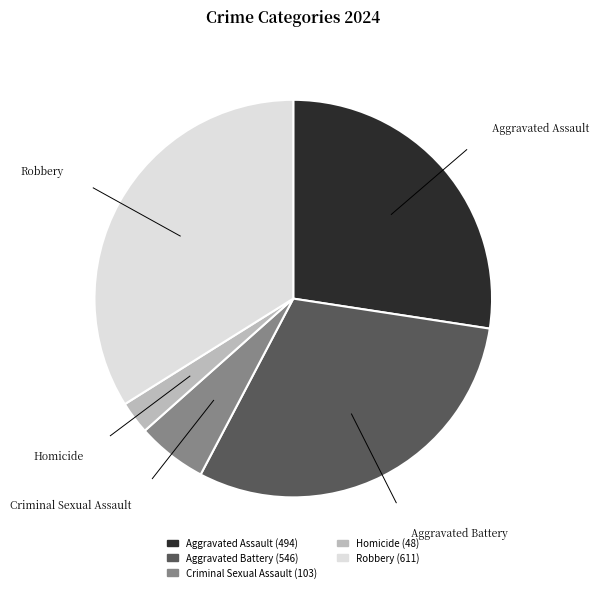

Combined, do Aggravated Assault and Homicide account for over 50%?

No